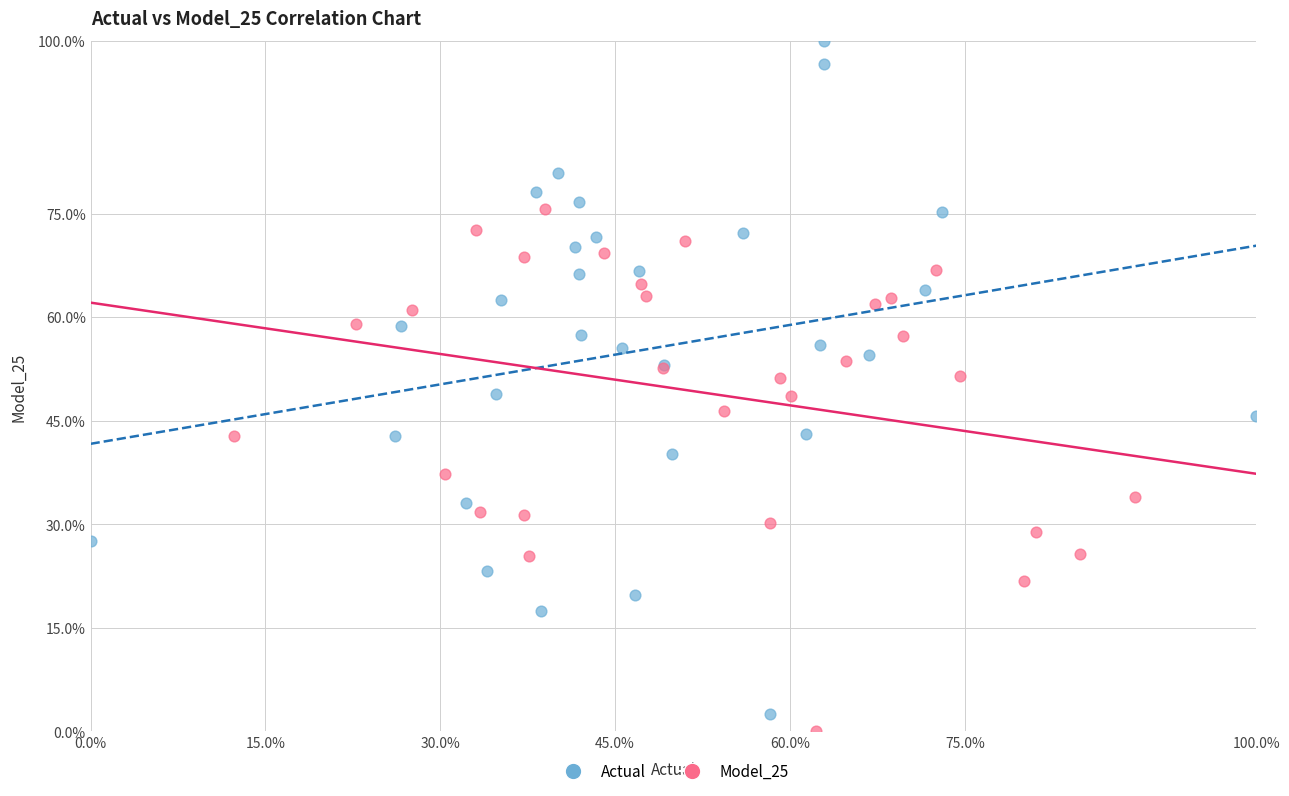

Which series has the widest spread of Y values?

Actual